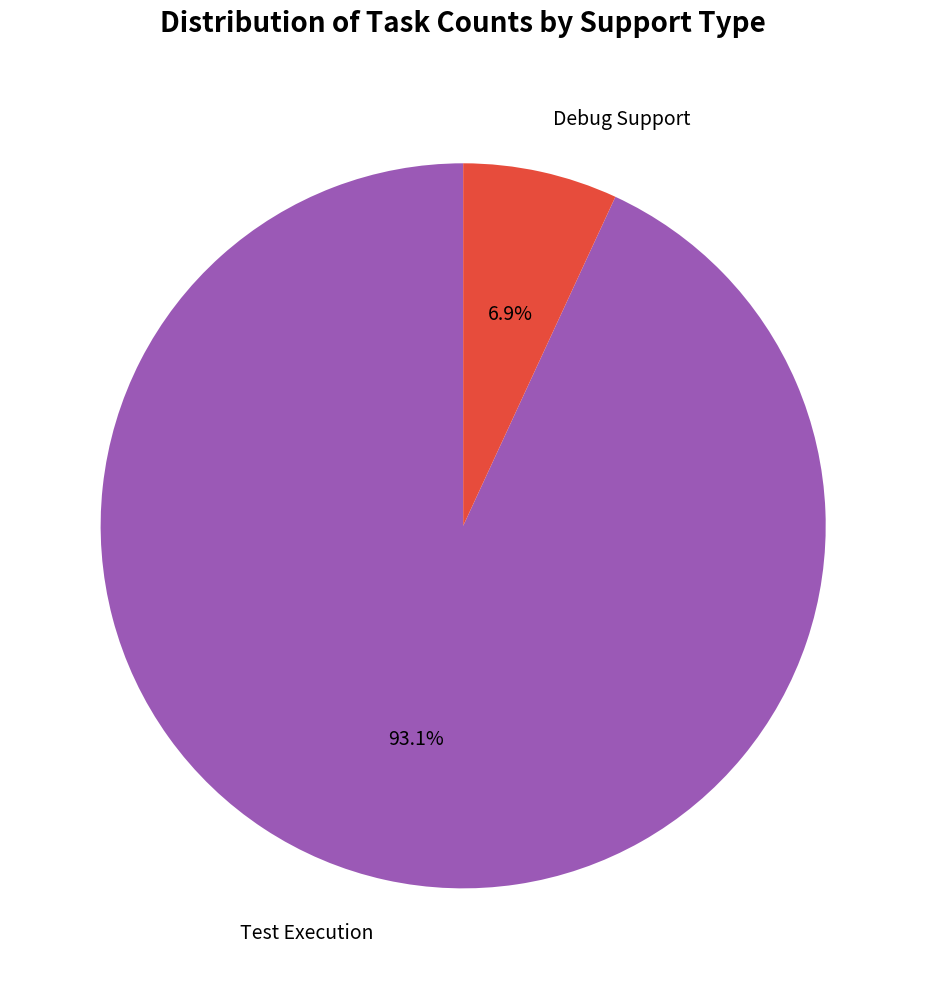

Do Test Execution and Debug Support together represent more than half of the pie?

Yes